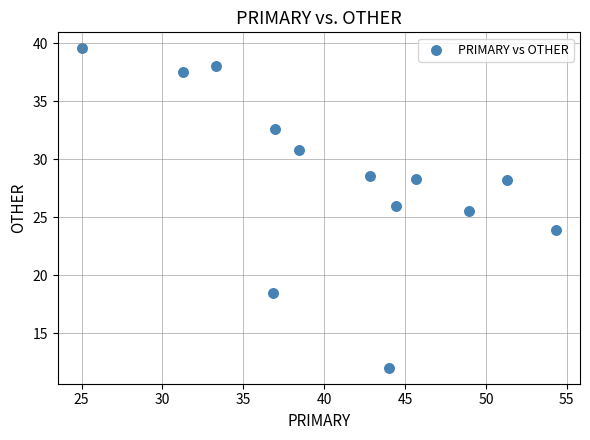

What is the range of Y values (max minus min)?

27.6